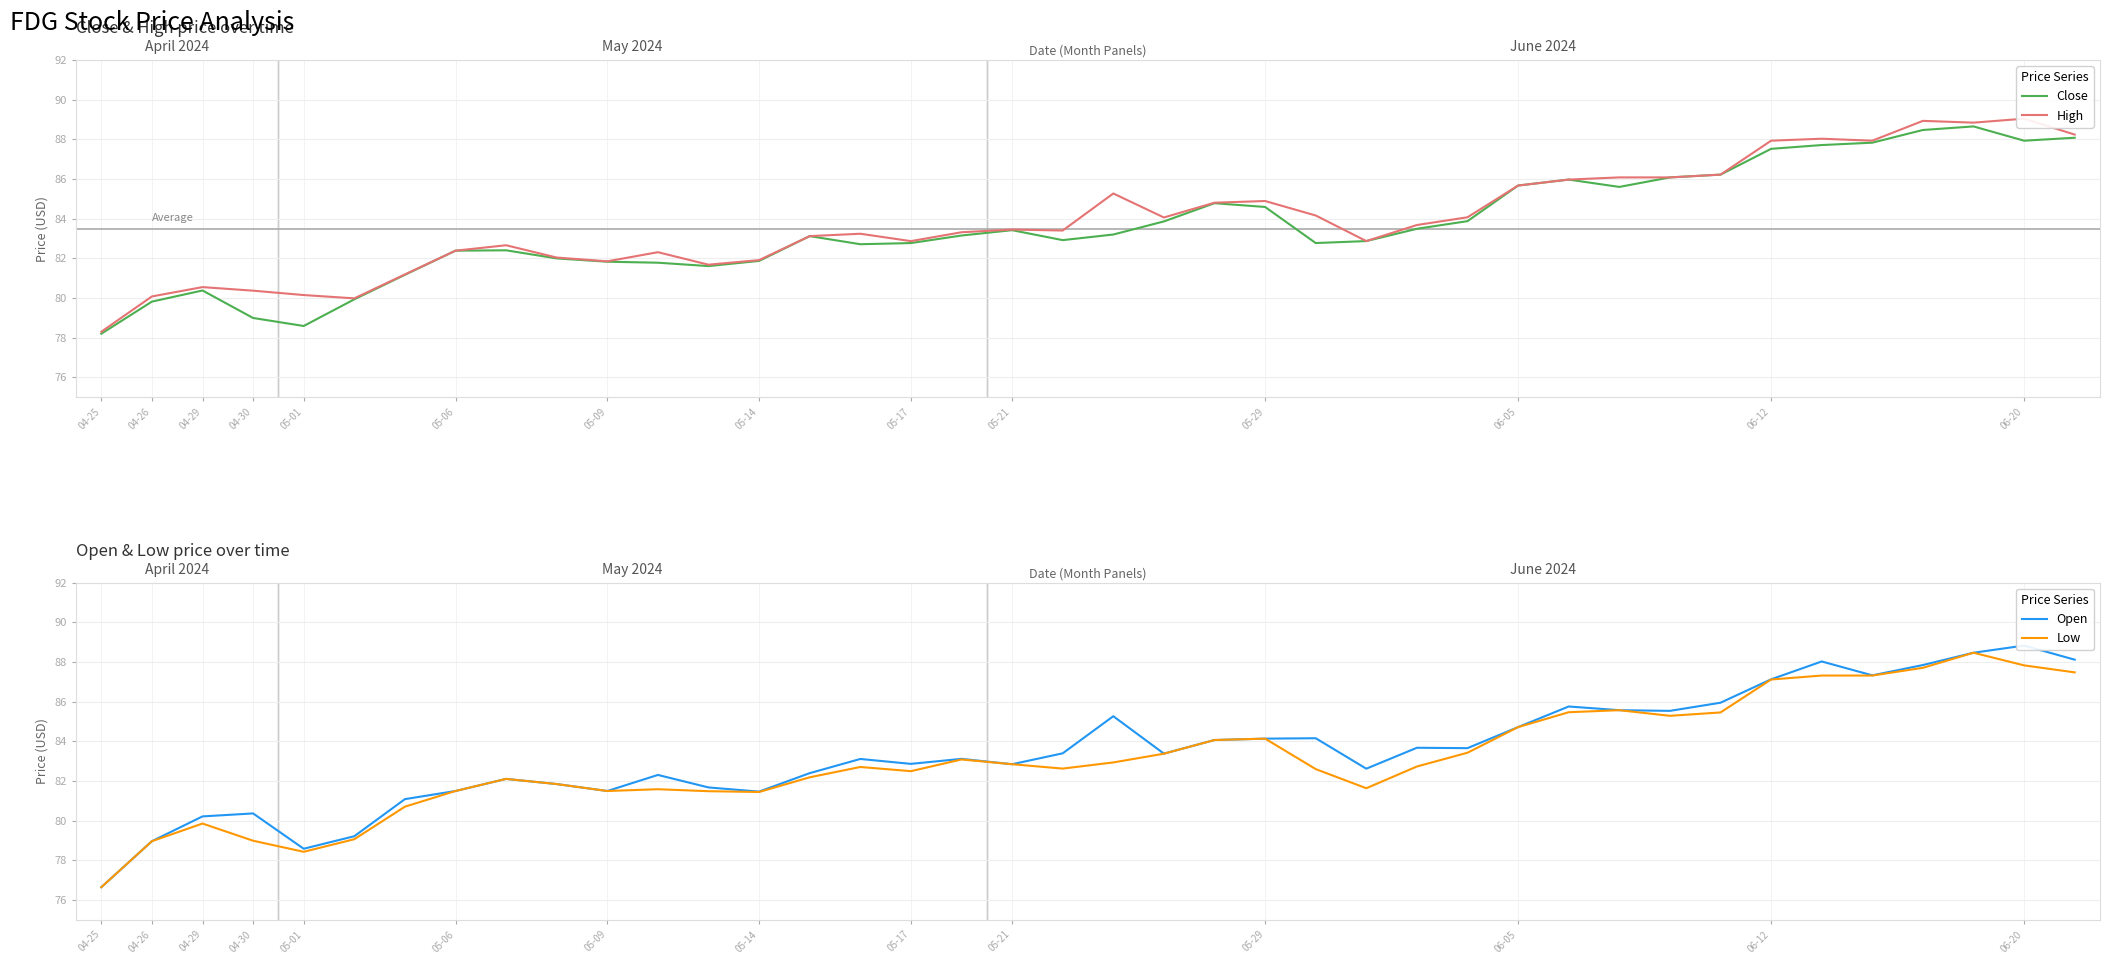

True or false: Close and Low intersect in this chart.

False